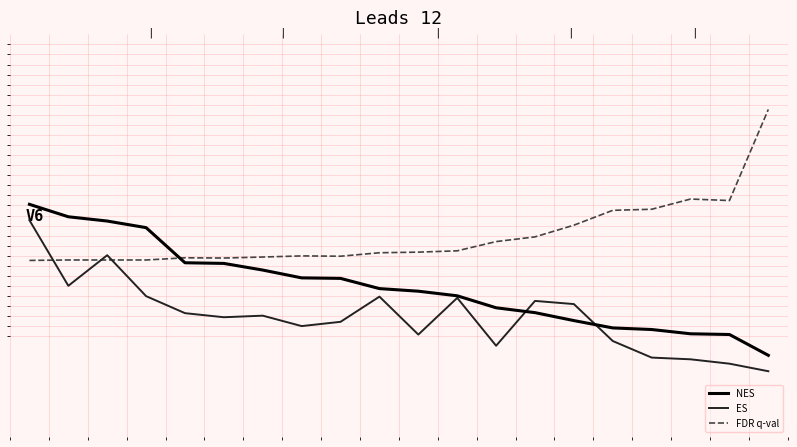

Which series has the largest total across all categories?

FDR q-val